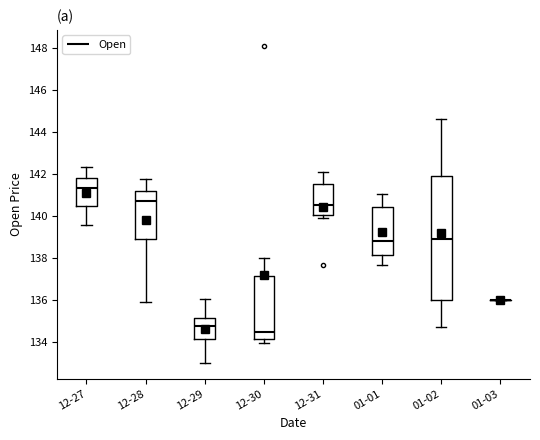

Reading left to right, read every box against the y-axis: the position of its median line, the range the box covers, and the ends of its whiskers. The values are not printed on the chart, so give them approximately, as read against the axis.

12-27: median 141.4, box 140.4 to 141.8, whiskers 139.6 to 142.4
12-28: median 140.6, box 139.0 to 141.2, whiskers 136.0 to 141.8
12-29: median 134.8, box 134.2 to 135.2, whiskers 133.0 to 136.0
12-30: median 134.6, box 134.2 to 137.2, whiskers 134.0 to 138.0
12-31: median 140.6, box 140.0 to 141.6, whiskers 140.0 (just below the box's lower edge) to 142.2
01-01: median 138.8, box 138.2 to 140.4, whiskers 137.6 to 141.0
01-02: median 138.8, box 136.0 to 142.0, whiskers 134.8 to 144.6
01-03: box collapsed to a line at 136.0, whiskers 136.0 to 136.0